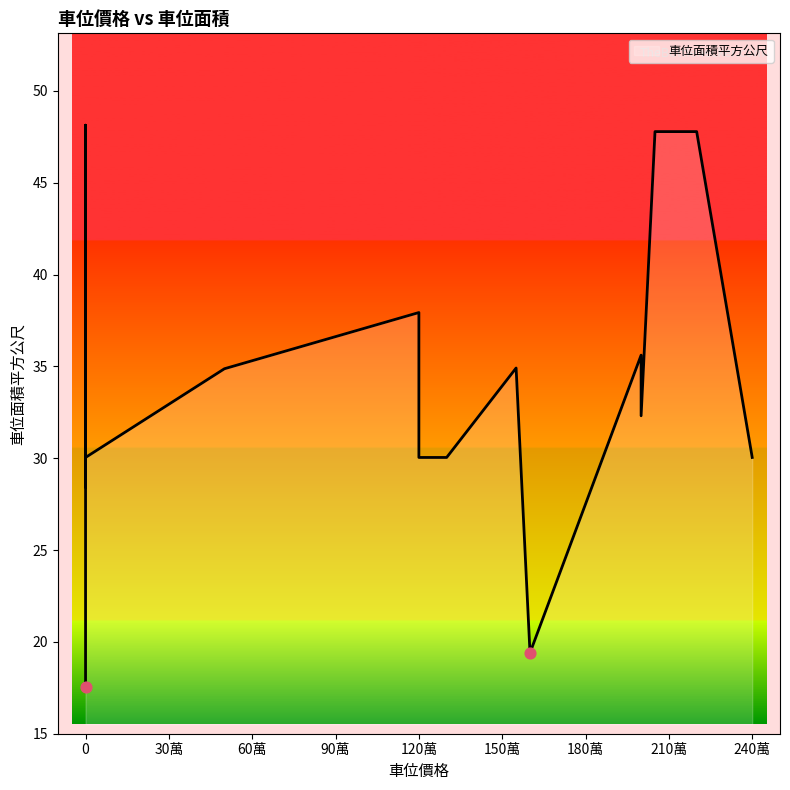

What is the ratio of the value at 2400000 to the value at 2050000?

0.6